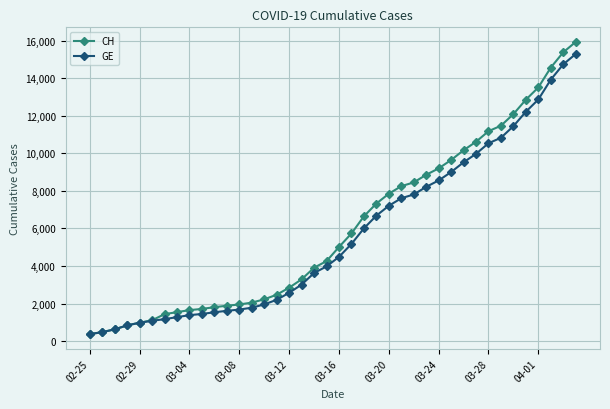

What is the value of the CH point at the 37th from the left?

13505